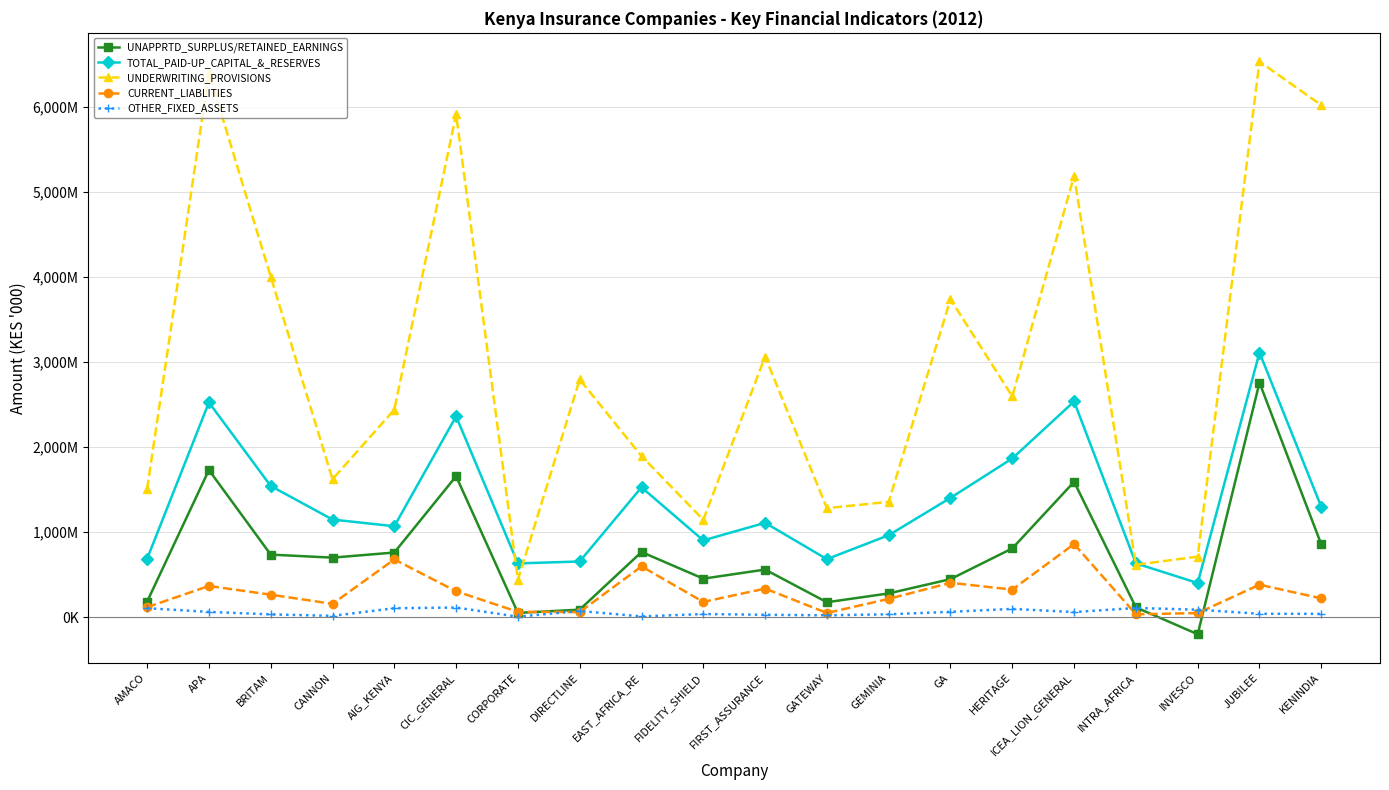

The TOTAL_PAID-UP_CAPITAL_&_RESERVES series shows 1892965 at CANNON. True or false?

False